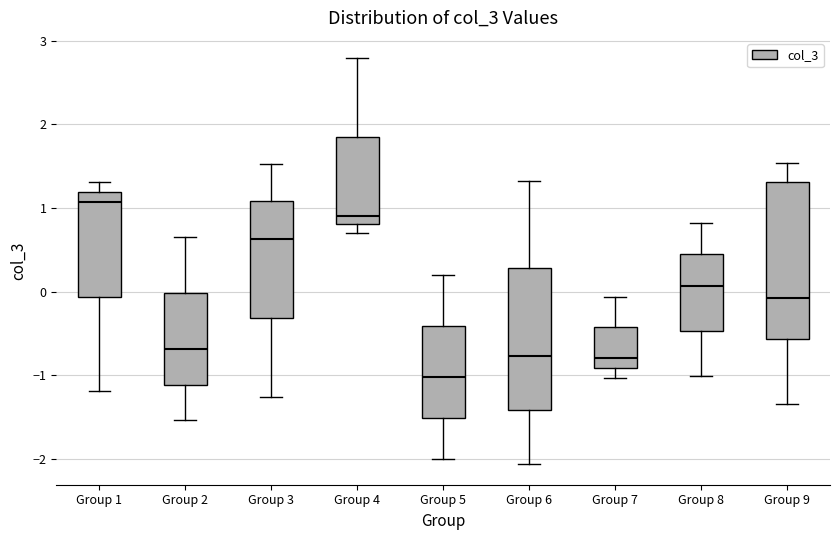

Reading left to right, transcribe this box plot: for each box, give where its median line is, the range the box spans, and where its two whiskers end, as read against the y-axis. The values are not printed on the chart, so give them approximately, as read against the axis.

Group 1: median 1.1, box -0.1 to 1.2, whiskers -1.2 to 1.3
Group 2: median -0.7, box -1.1 to 0.0, whiskers -1.5 to 0.6
Group 3: median 0.6, box -0.3 to 1.1, whiskers -1.3 to 1.5
Group 4: median 0.9, box 0.8 to 1.8, whiskers 0.7 to 2.8
Group 5: median -1.0, box -1.5 to -0.4, whiskers -2.0 to 0.2
Group 6: median -0.8, box -1.4 to 0.3, whiskers -2.1 to 1.3
Group 7: median -0.8, box -0.9 to -0.4, whiskers -1.0 to -0.1
Group 8: median 0.1, box -0.5 to 0.4, whiskers -1.0 to 0.8
Group 9: median -0.1, box -0.6 to 1.3, whiskers -1.3 to 1.5